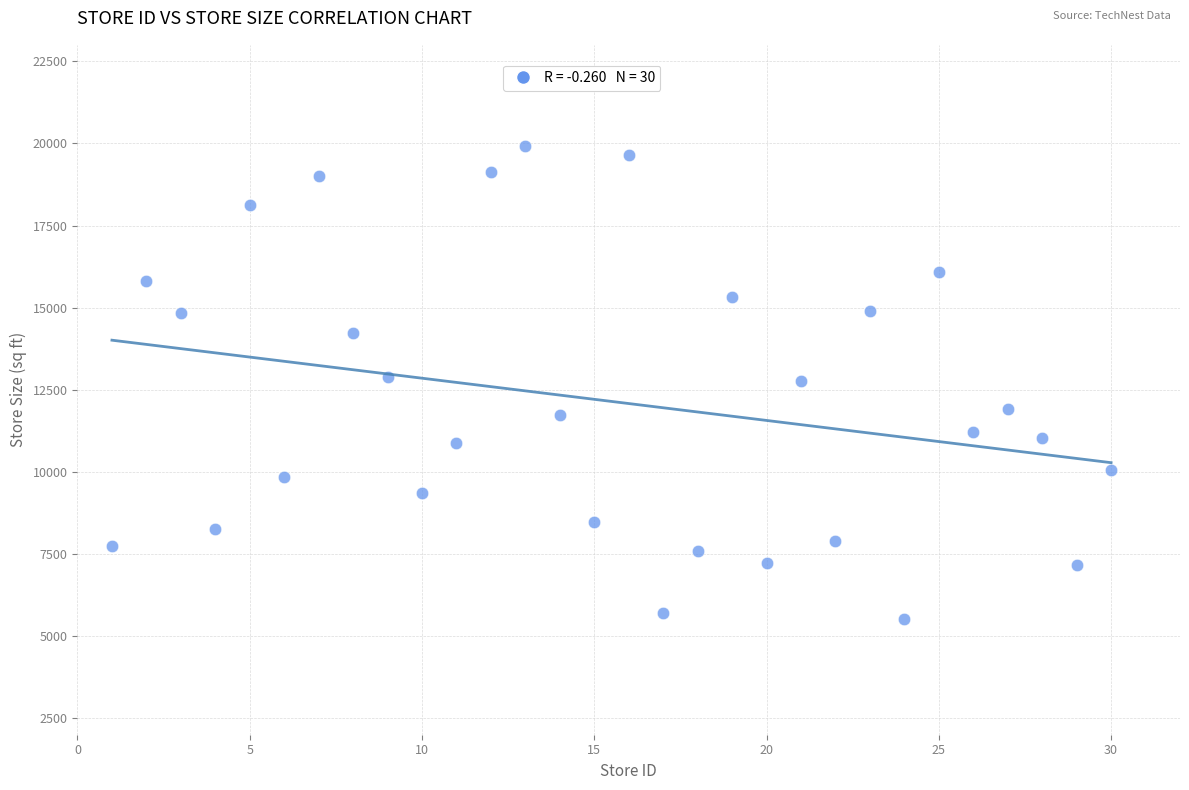

What is the range of Y values (max minus min)?

14398